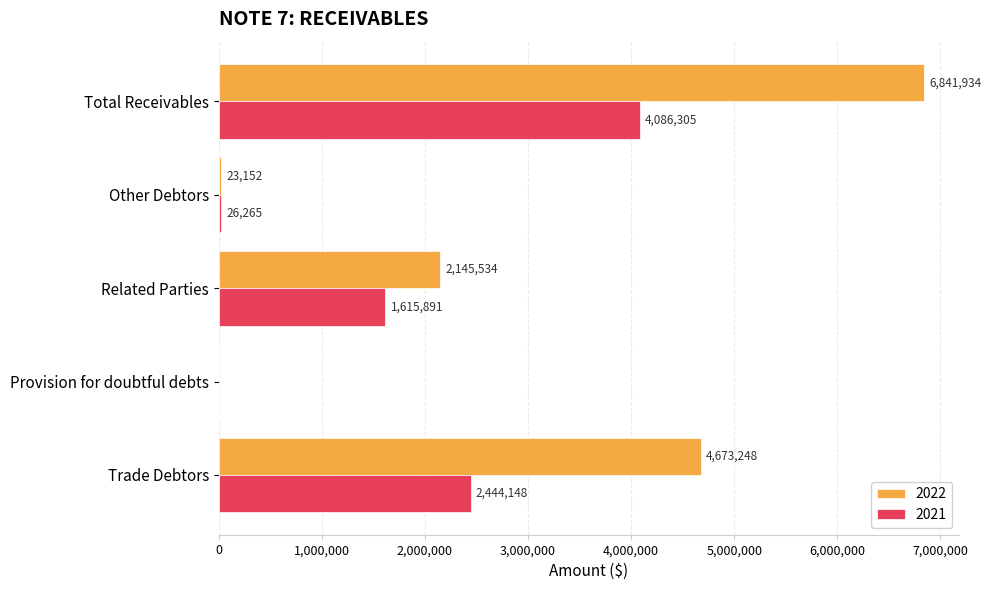

What value does the 2022 series have at Trade Debtors, to the nearest 50?

4673250